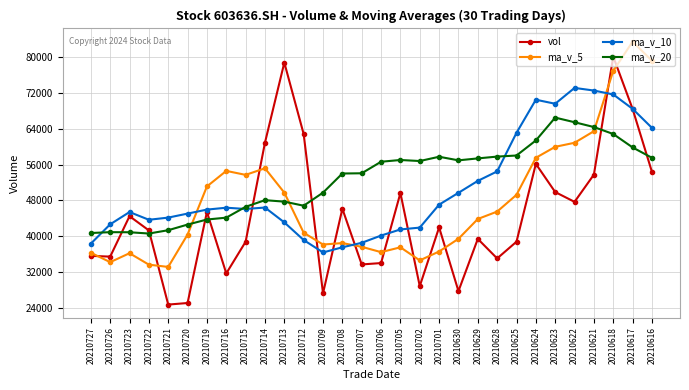

What is the difference between the ma_v_10 values at 20210617 and 20210708?

30942.8